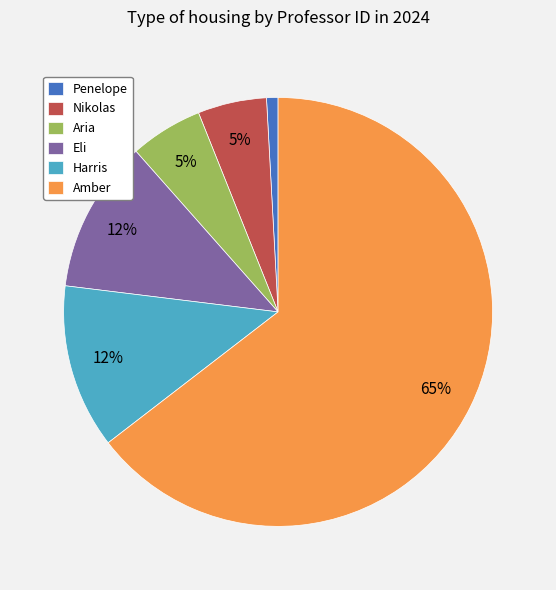

To the nearest percent, what portion does Eli represent?

12%